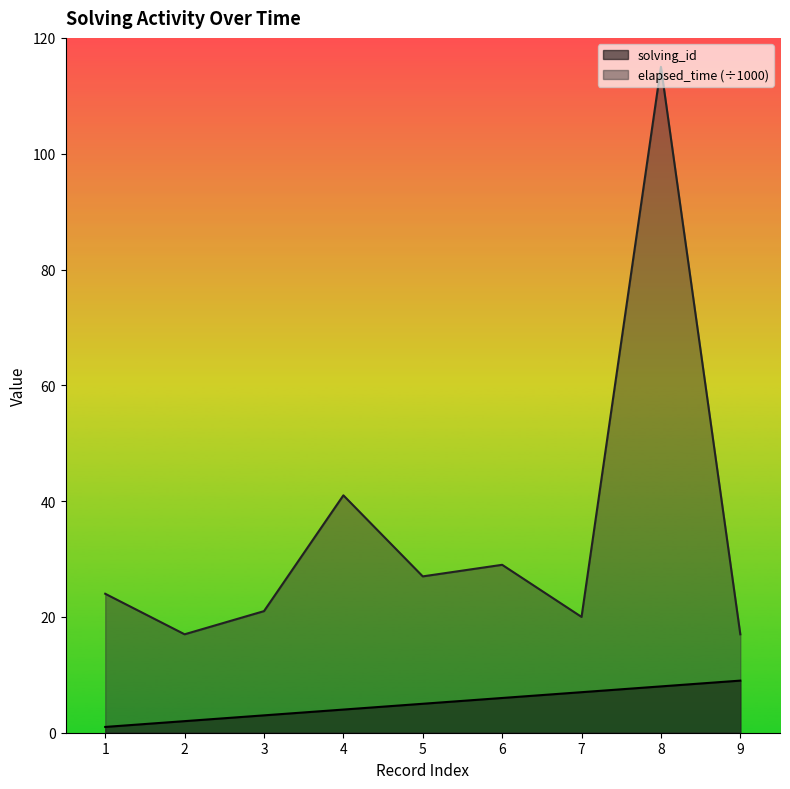

What are all the series names shown in the legend?

solving_id, elapsed_time (÷1000)